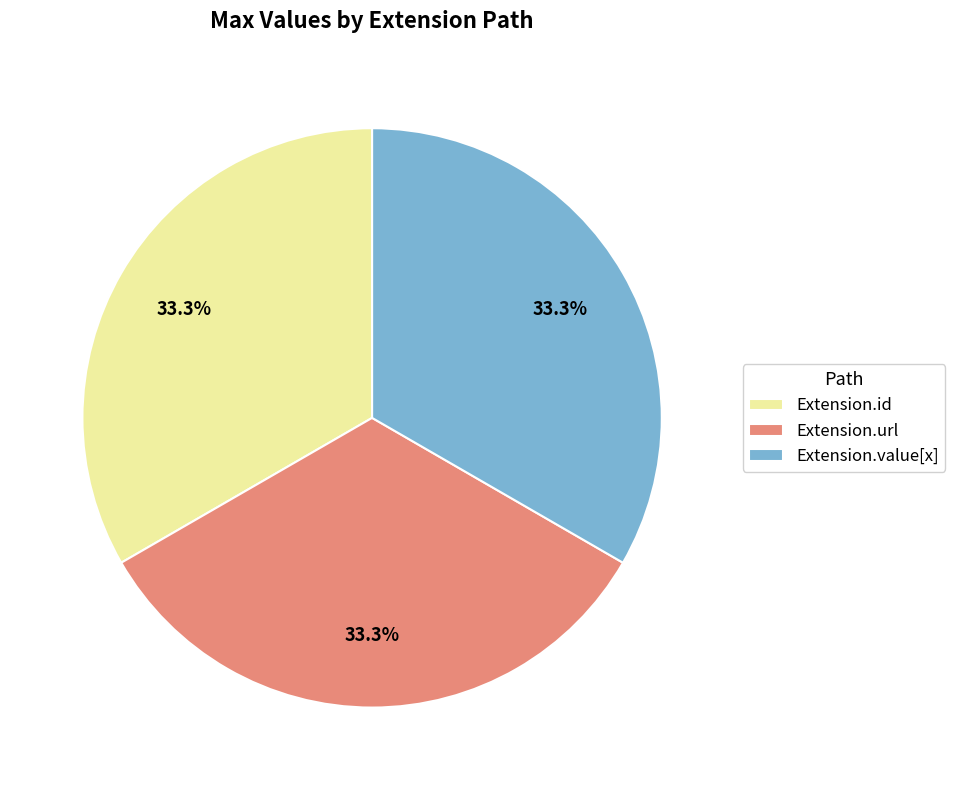

Do Extension.url and Extension.value[x] together represent more than half of the pie?

Yes